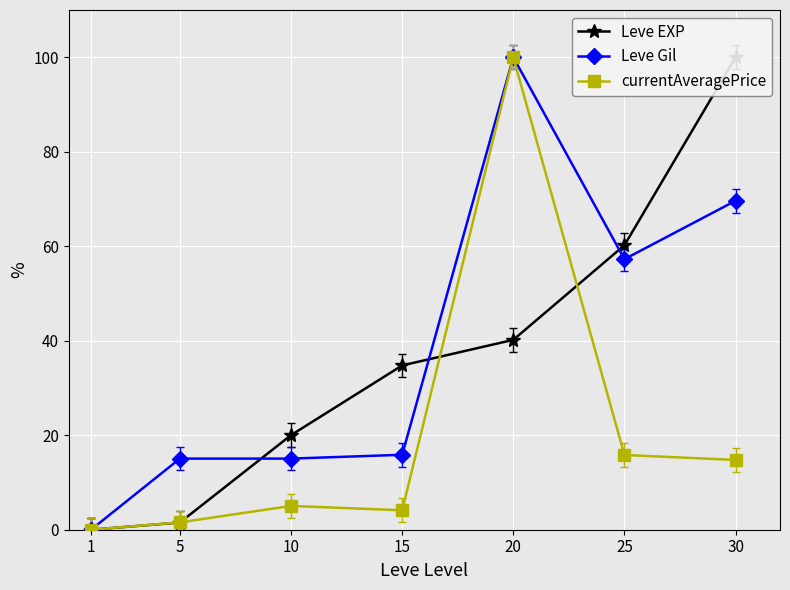

Where is Leve Gil nearest to the value 50?

25